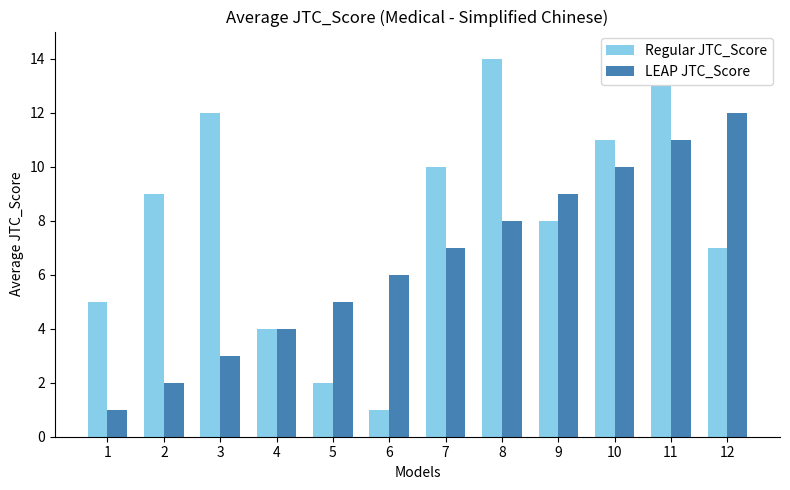

At which category is the sum across all series the highest?

11